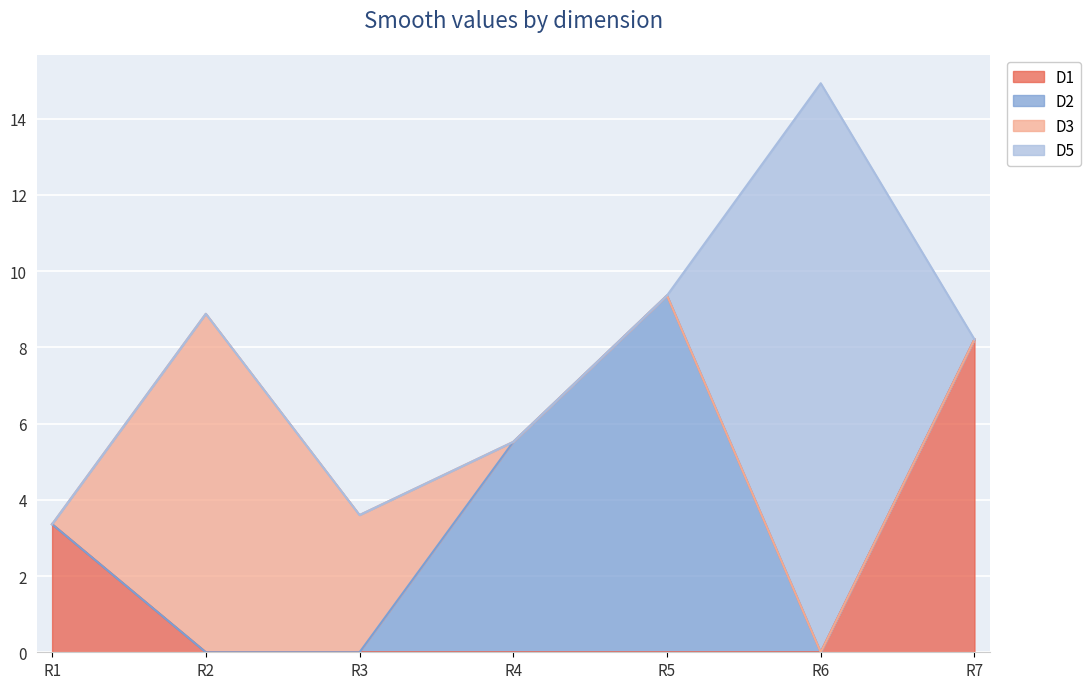

At how many categories does at least one series exceed 1?

7